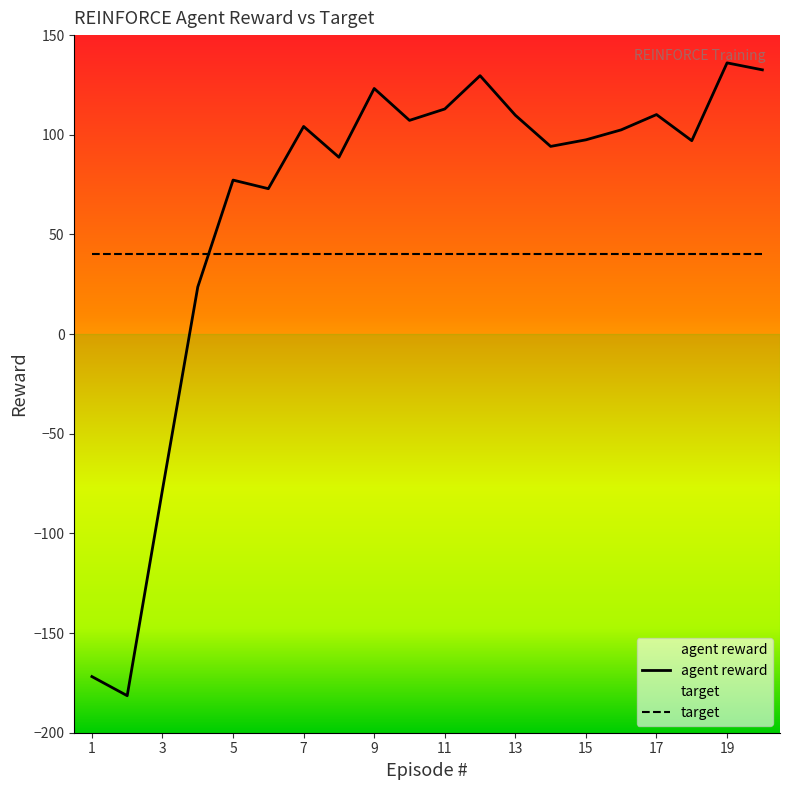

At which category does the chart reach its minimum across all series?

2